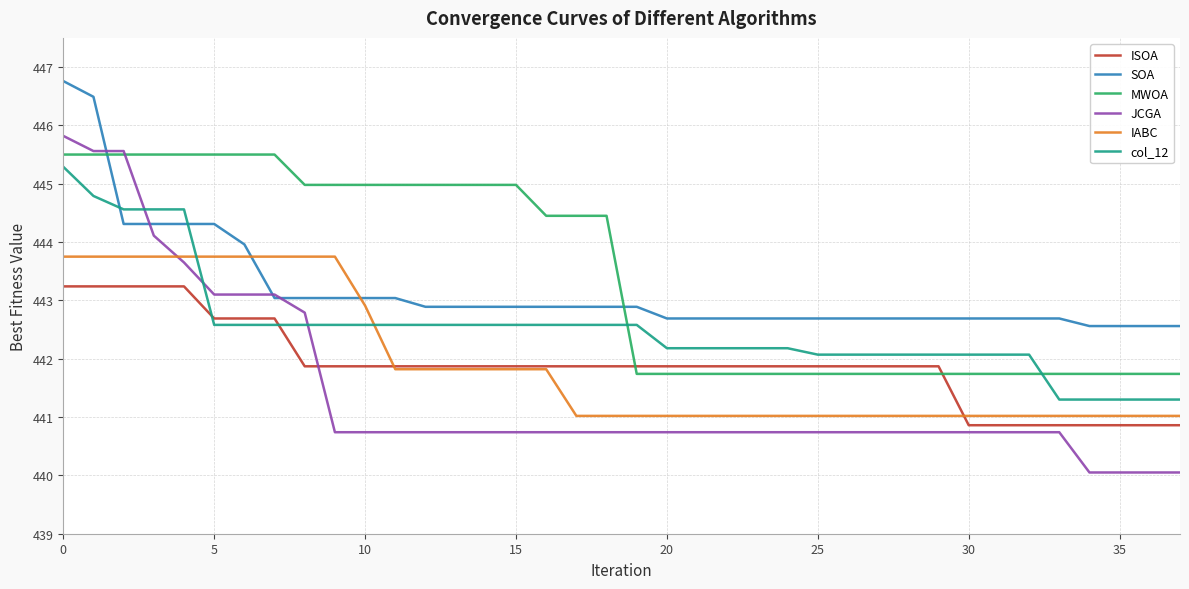

What is the greatest value displayed?

446.8